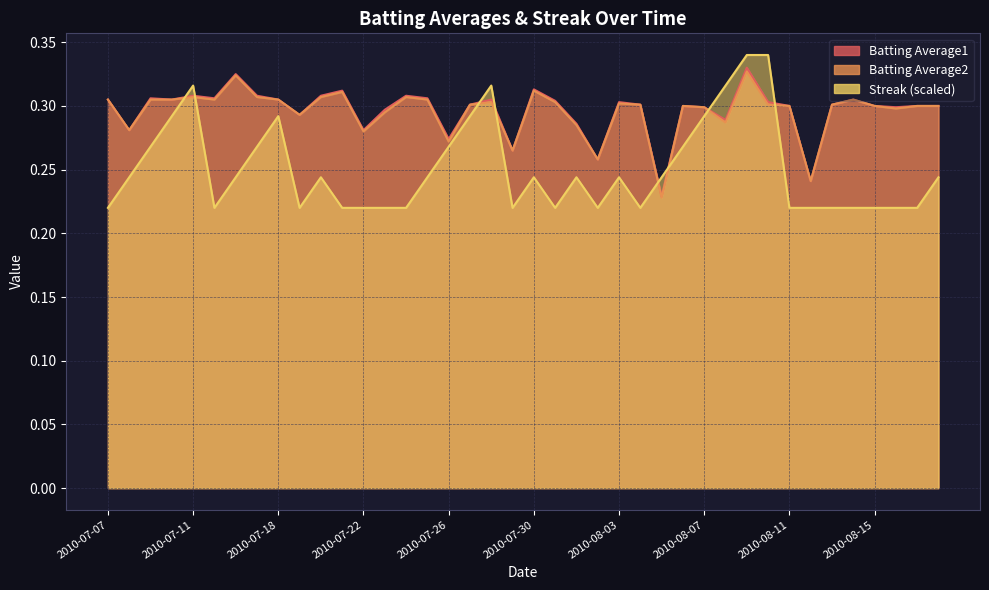

What is the average value of the Batting Average2 series?

0.3